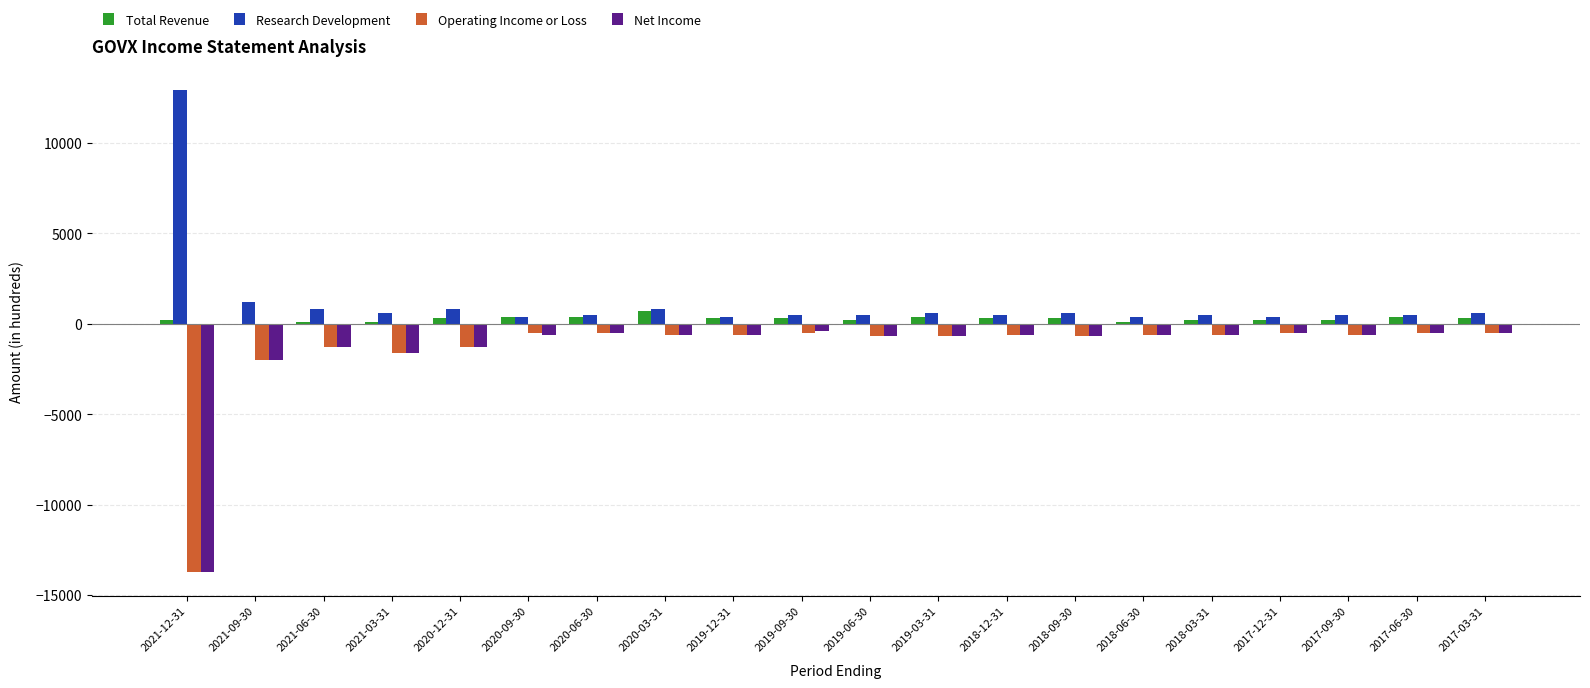

Does the chart contain any negative values?

No